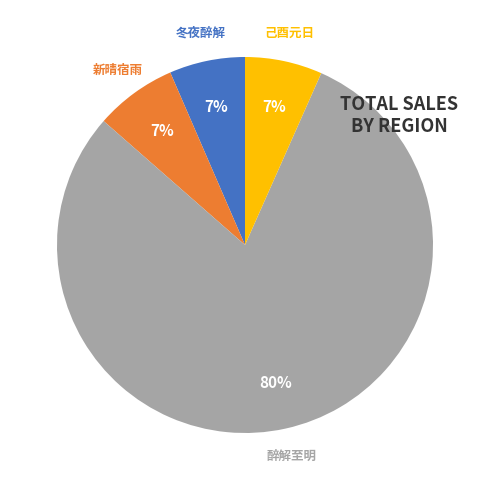

Does any single category account for the majority?

Yes